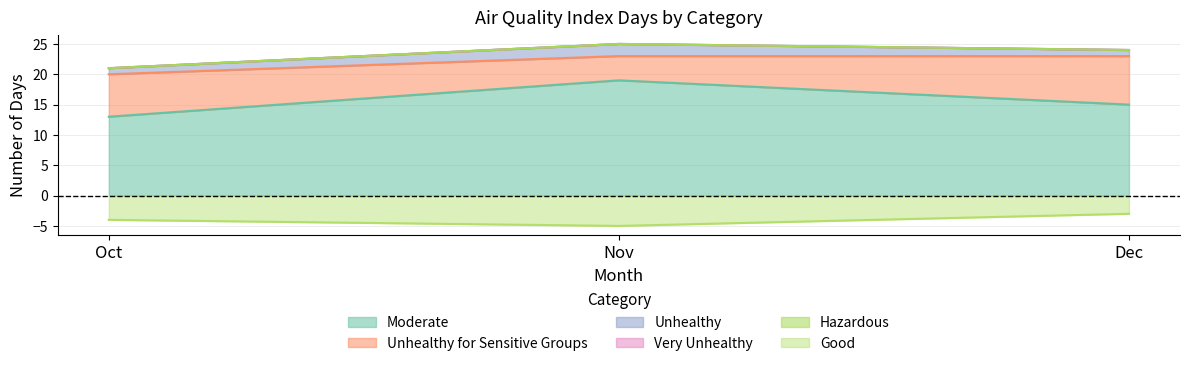

At which label does Unhealthy for Sensitive Groups first exceed 7?

Dec